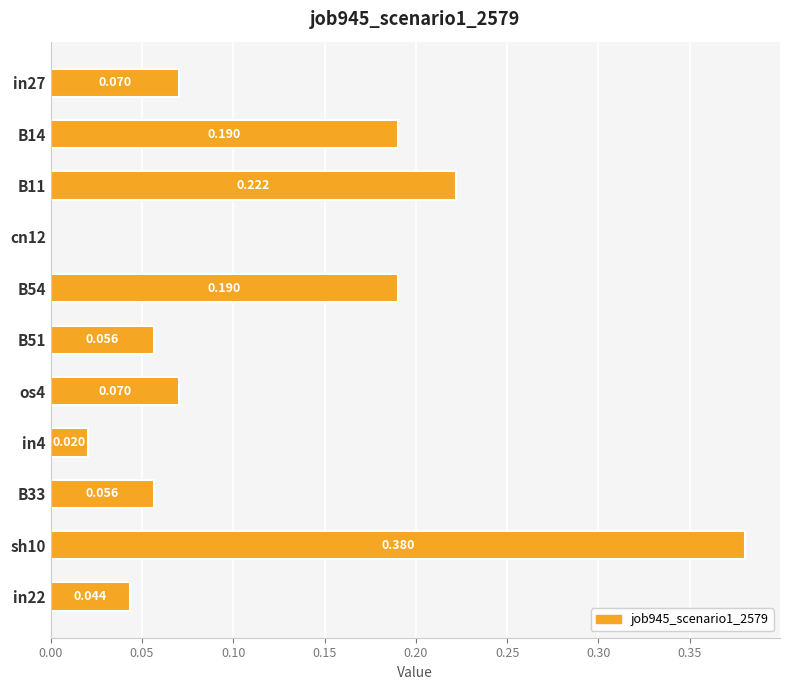

Count the number of values greater than 0.

10